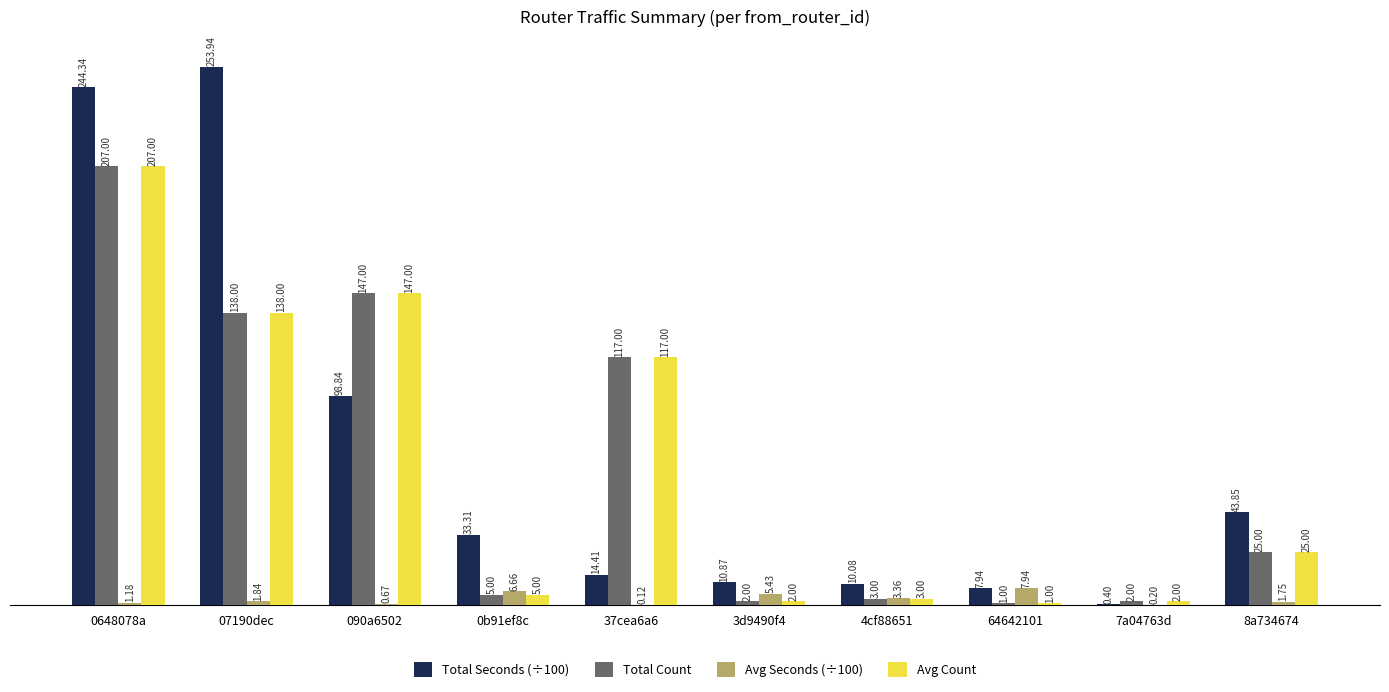

Which series changed the most between 0648078a and 0b91ef8c?

Total Seconds (÷100)